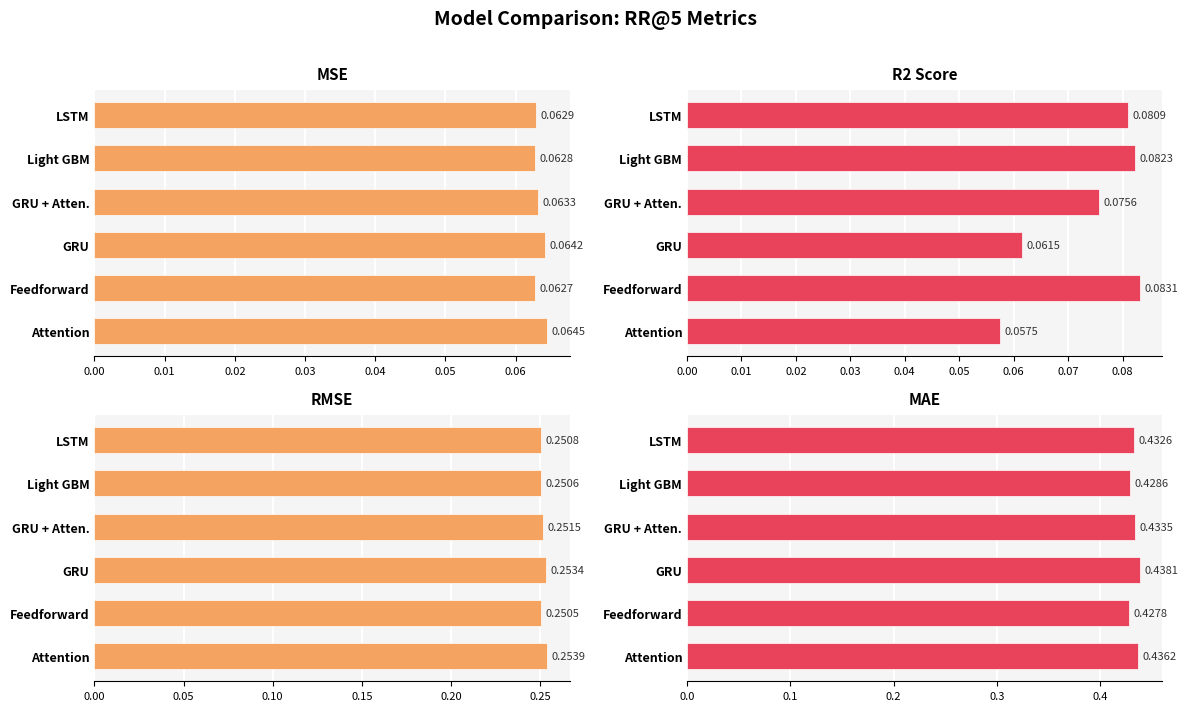

What is the value of the RMSE bar at the 2nd from the left?

0.3